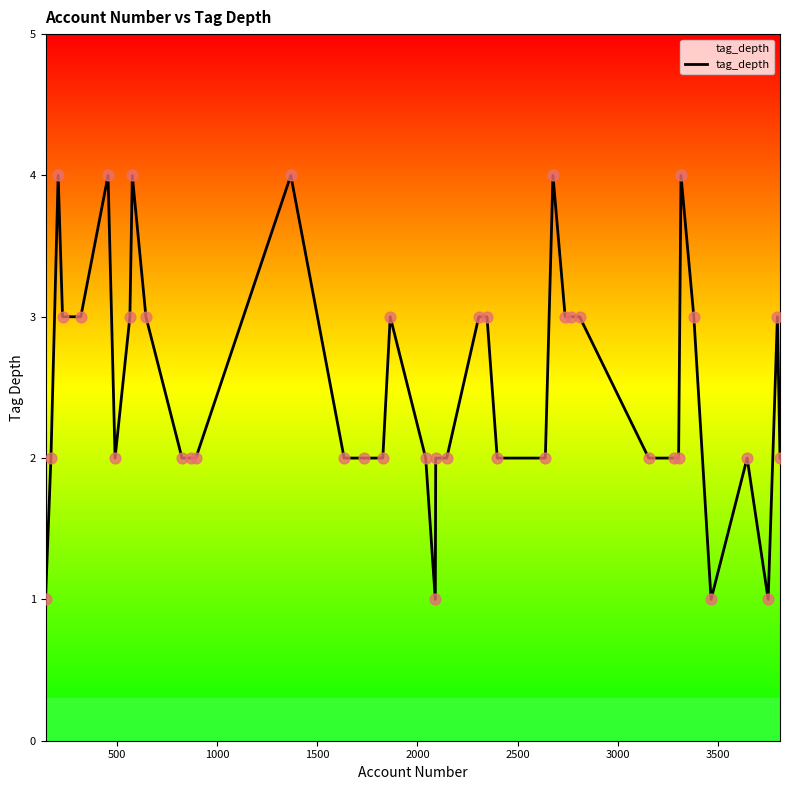

What is the maximum value shown in the chart?

4